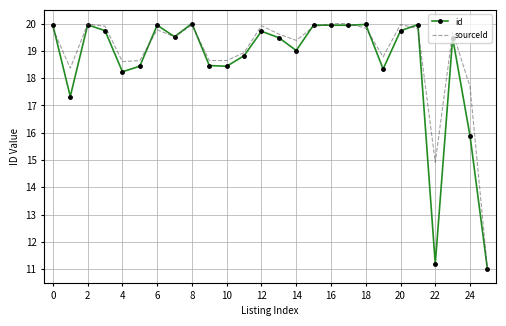

What is the lowest value of the sourceId series?

11.0